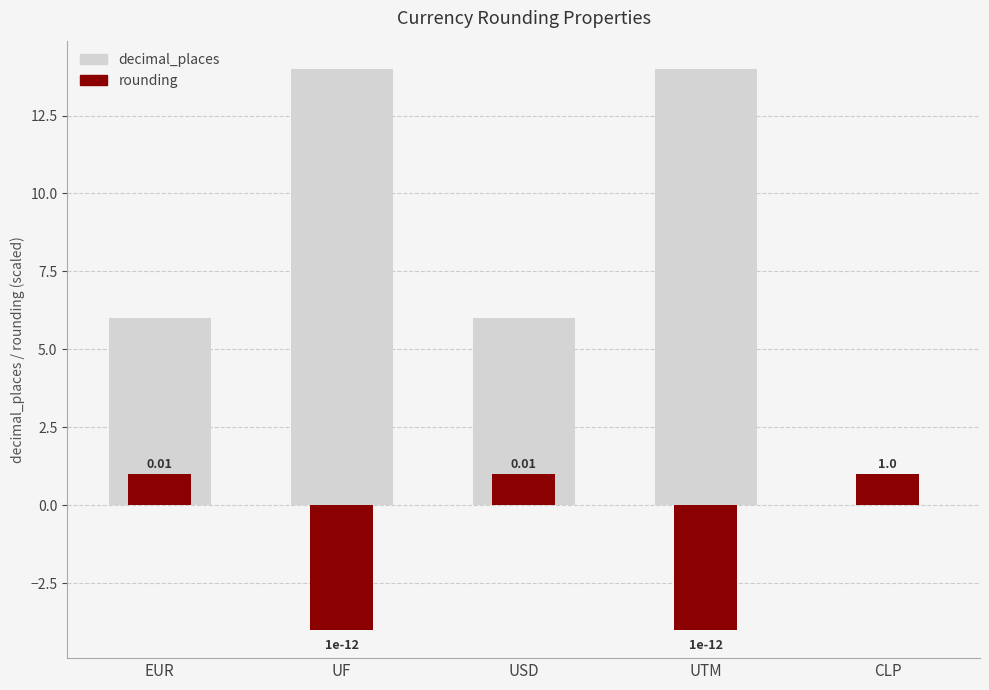

Reading right to left, transcribe all the data shown in this chart.

decimal_places: 0	14	6	14	6
rounding: 1	-4	1	-4	1